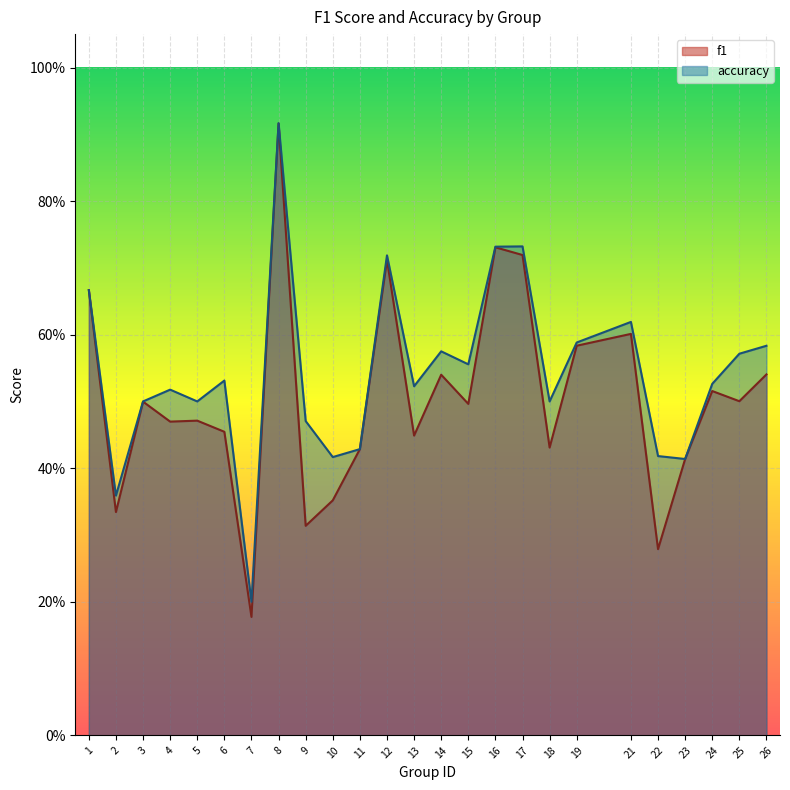

What is the sum of all f1 values?

12.6